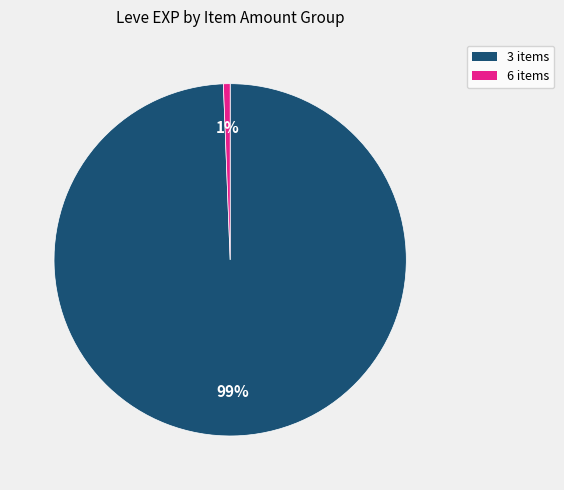

Is there a majority slice in this chart?

Yes